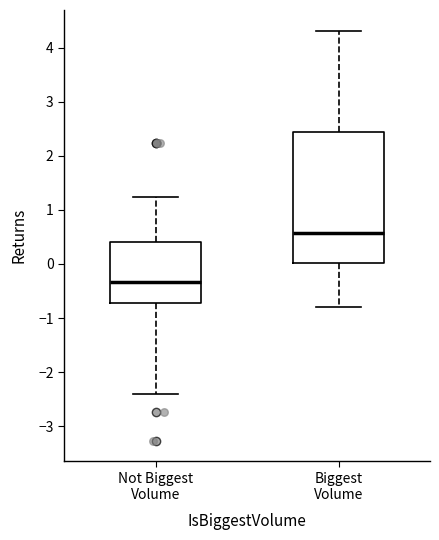

Which box has the lowest median line?

Not Biggest Volume